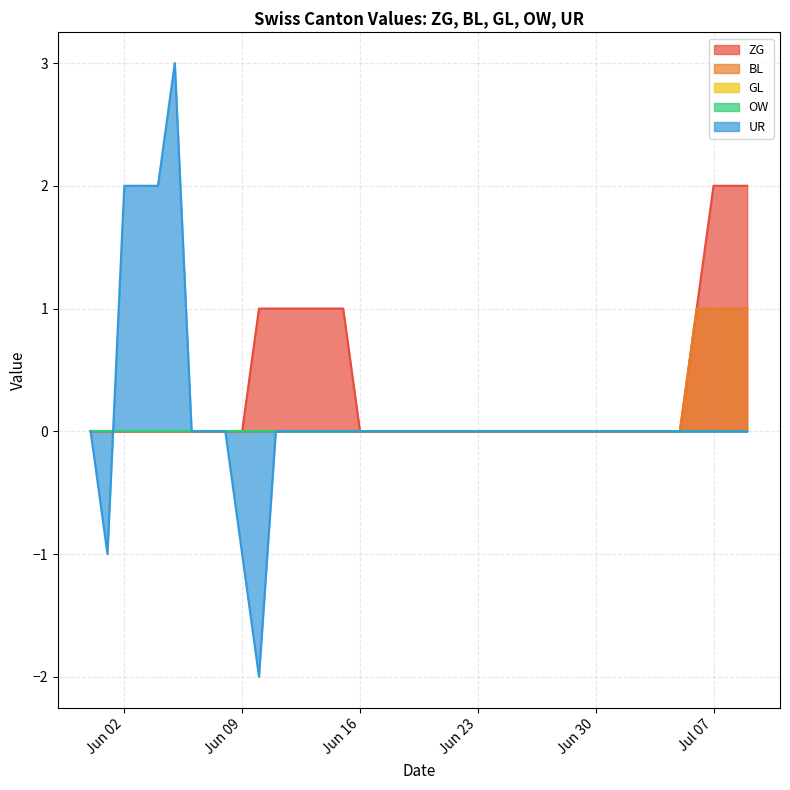

Does the chart display data point markers on the line(s)?

No